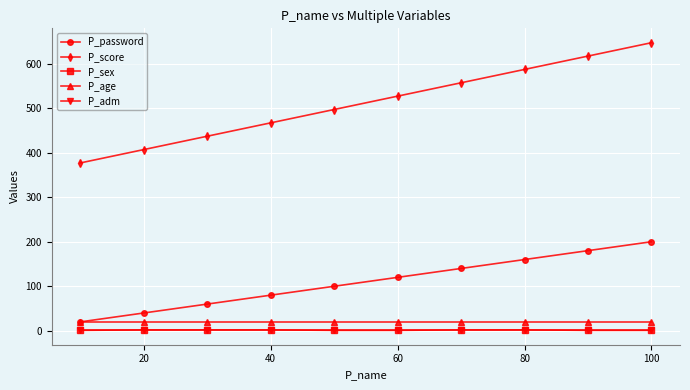

How many series are shown in this chart?

5